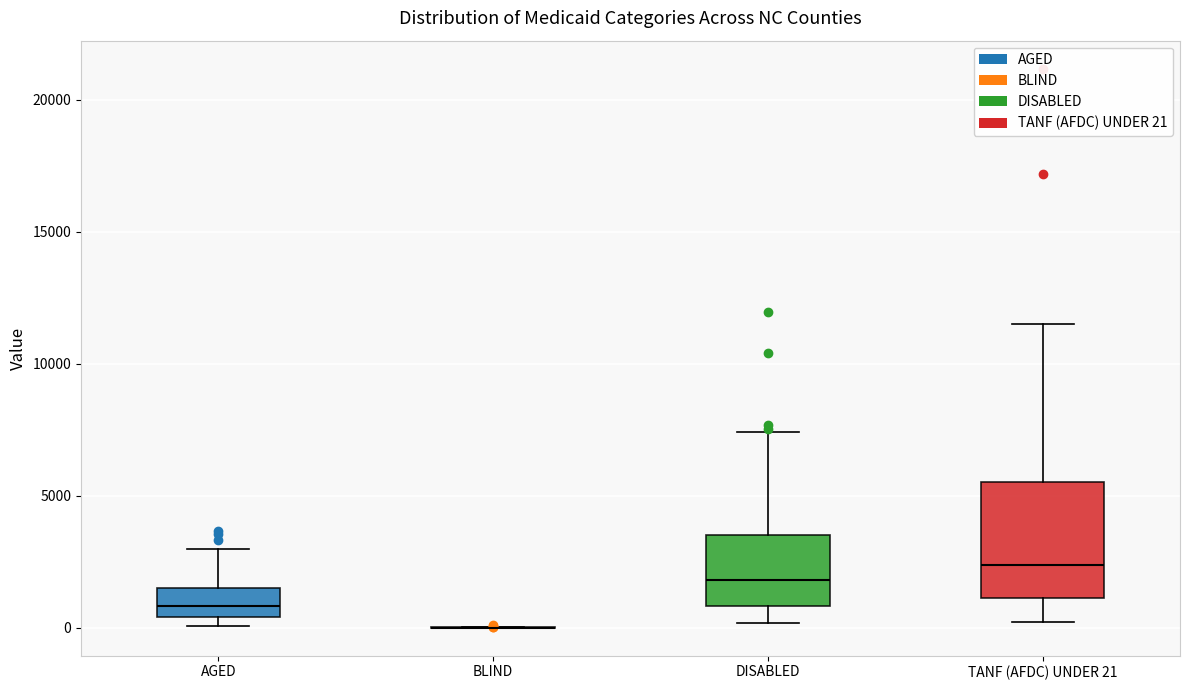

Where is the lower edge of the box for DISABLED on the y-axis? The values are not printed on the chart, so give them approximately, as read against the axis.

1000